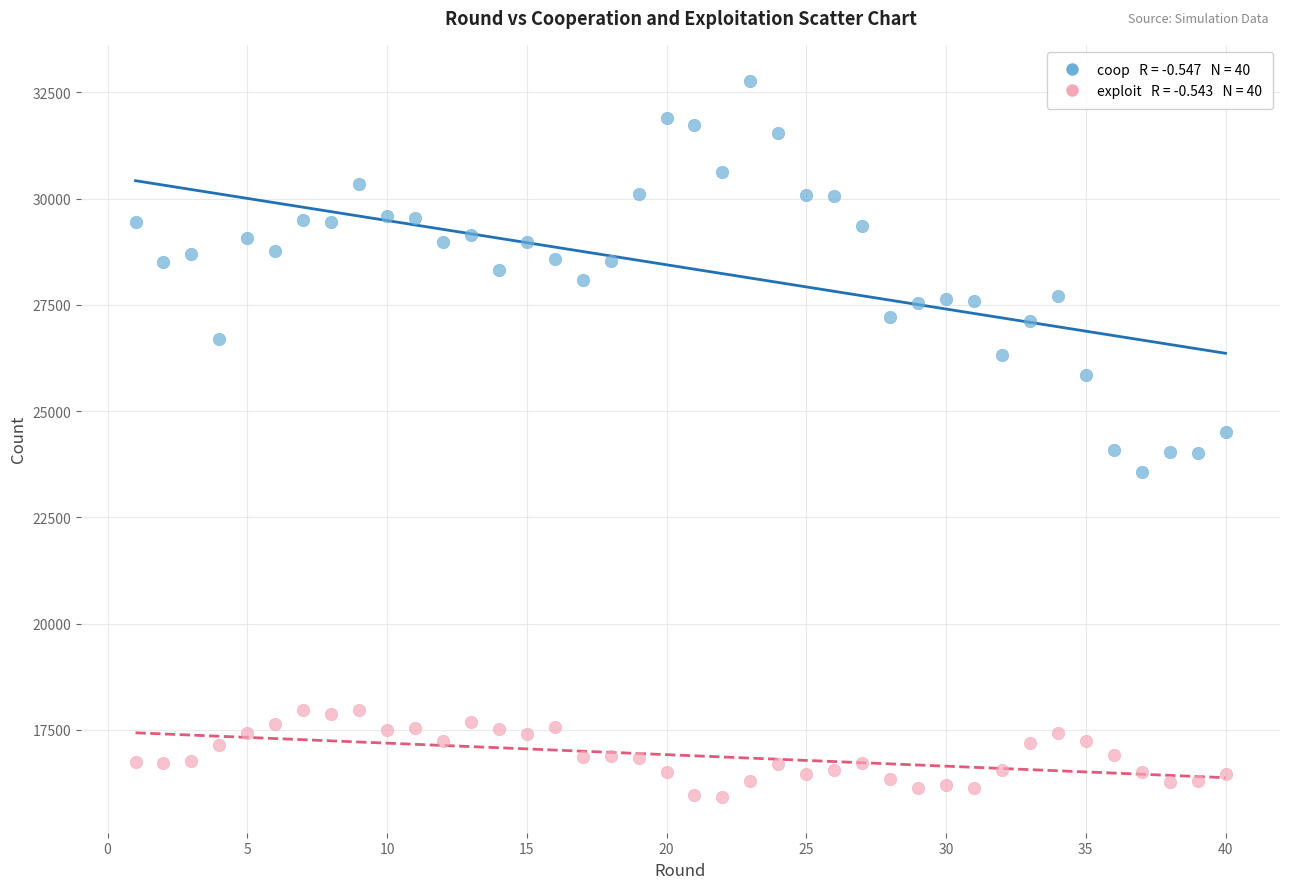

Across all data points, what is the range of X values (max minus min)?

39